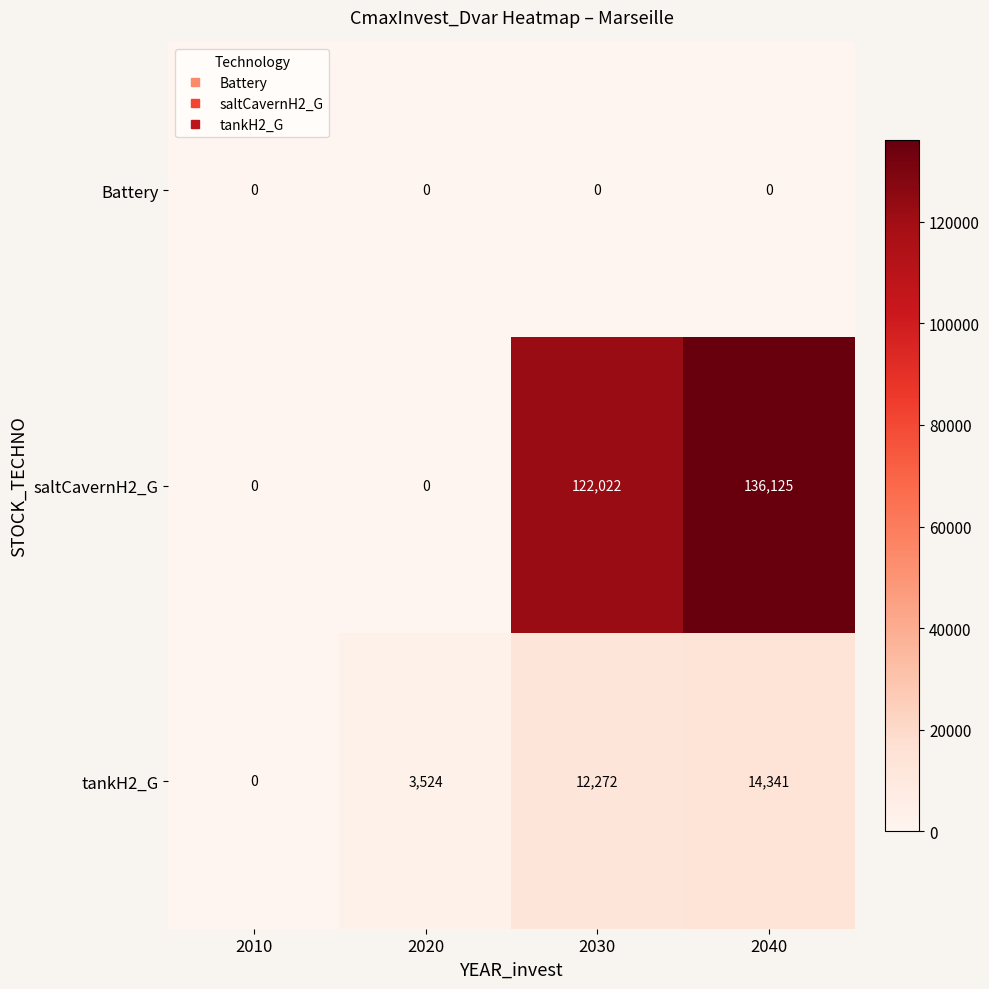

What is the difference between the highest and lowest values at 2040?

136125